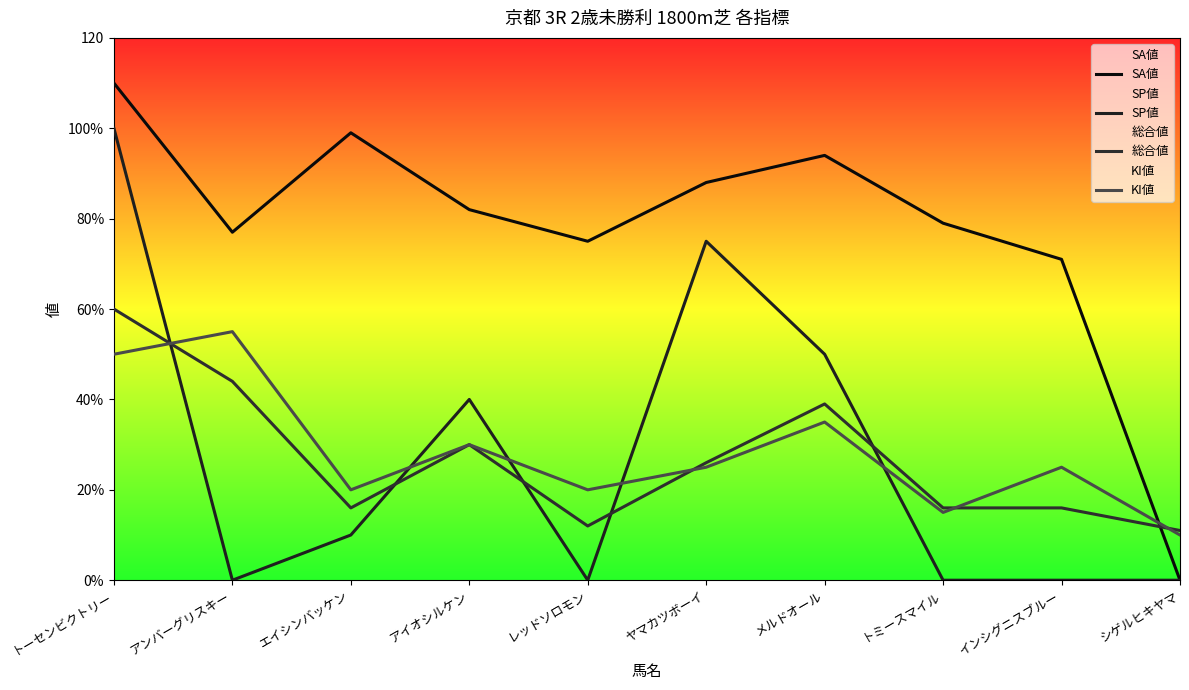

Reading right to left, extract all data points from this chart.

SA値: 0	71	79	94	88	75	82	99	77	110
SP値: 0	0	0	50	75	0	40	10	0	100
総合値: 11	16	16	39	26	12	30	16	44	60
KI値: 10	25	15	35	25	20	30	20	55	50